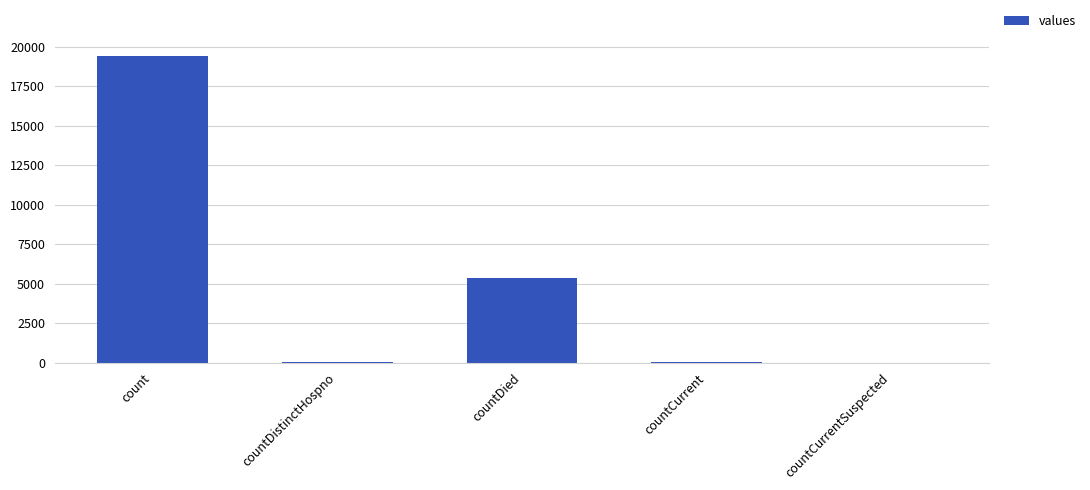

Count the number of data series in this chart.

1